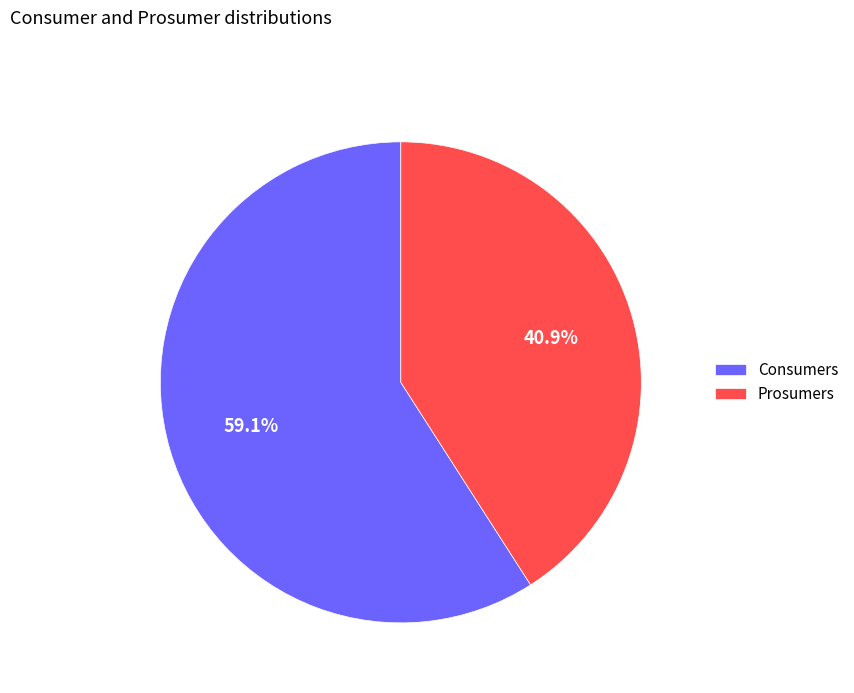

What is the total percentage of Prosumers and Consumers?

100.0%